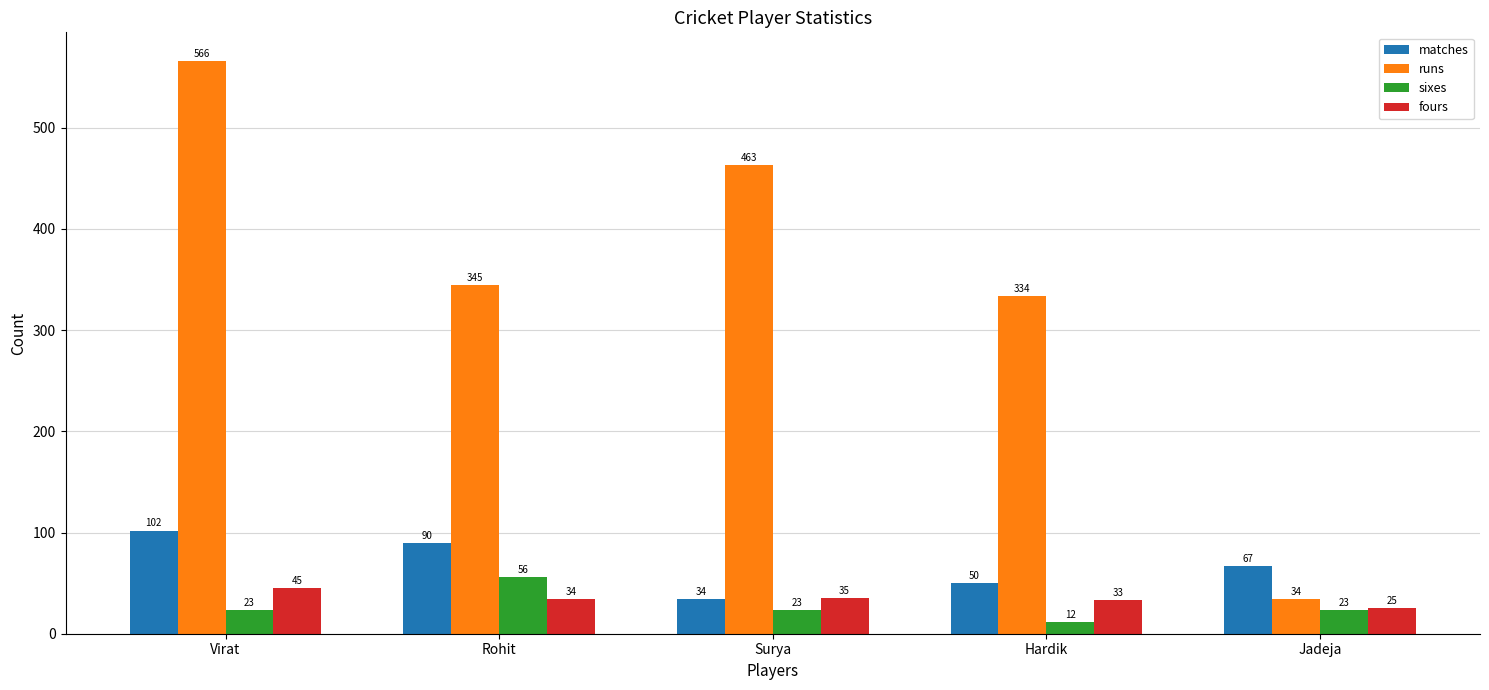

Which category has the highest value across all series?

Virat